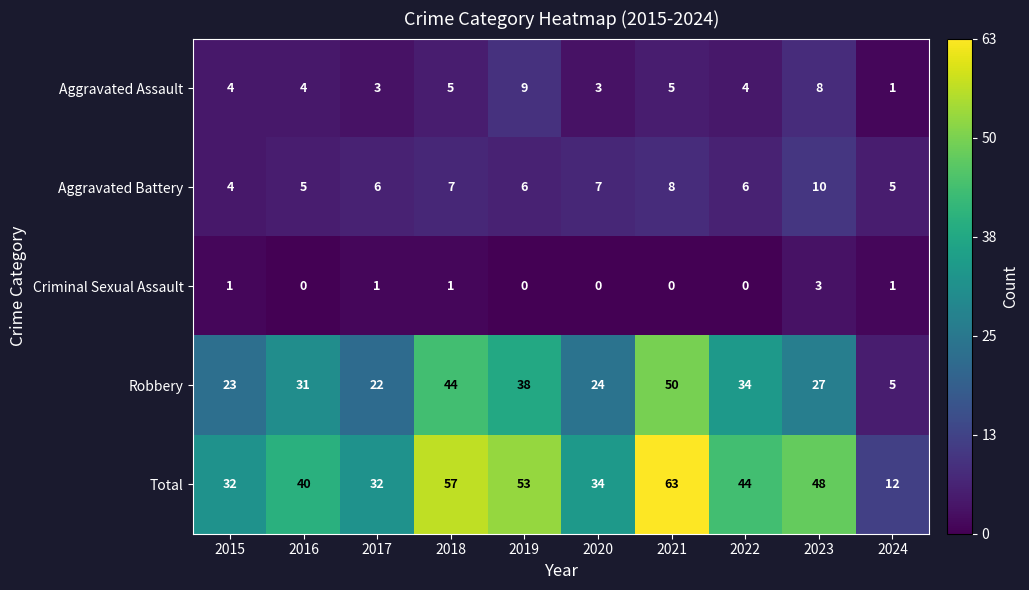

What is the highest value of the Criminal Sexual Assault series?

3